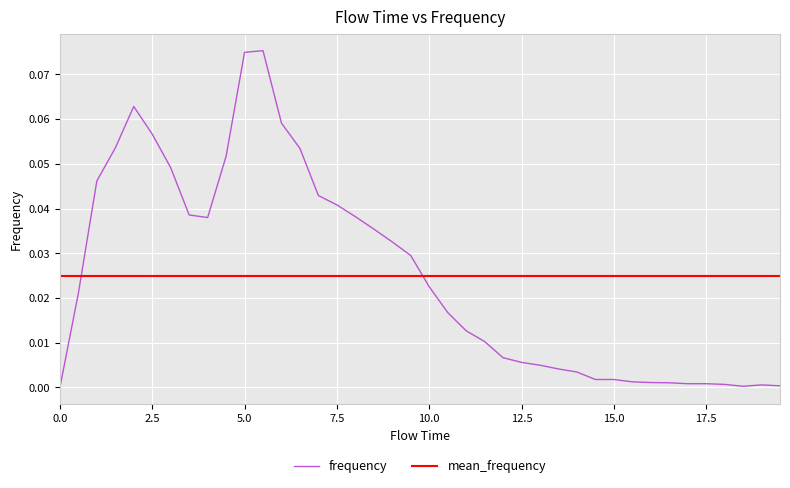

List the series in order of their peak value, lowest first.

mean_frequency, frequency